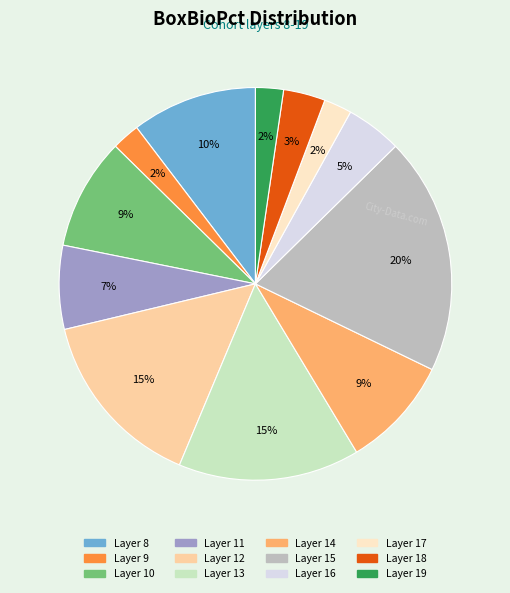

How many slices are in this pie chart?

12